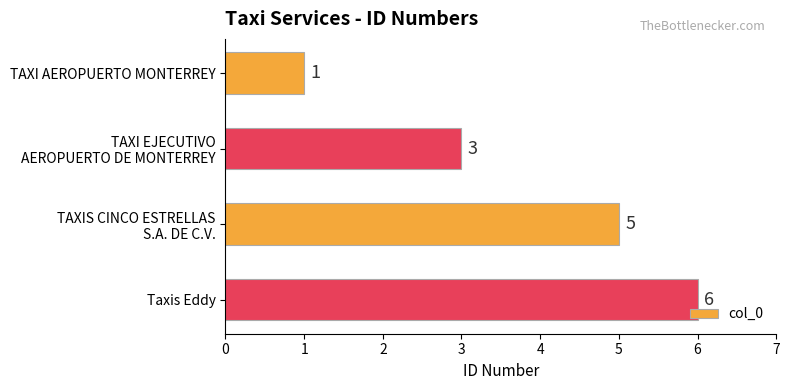

What is the difference between the second highest and minimum values?

4